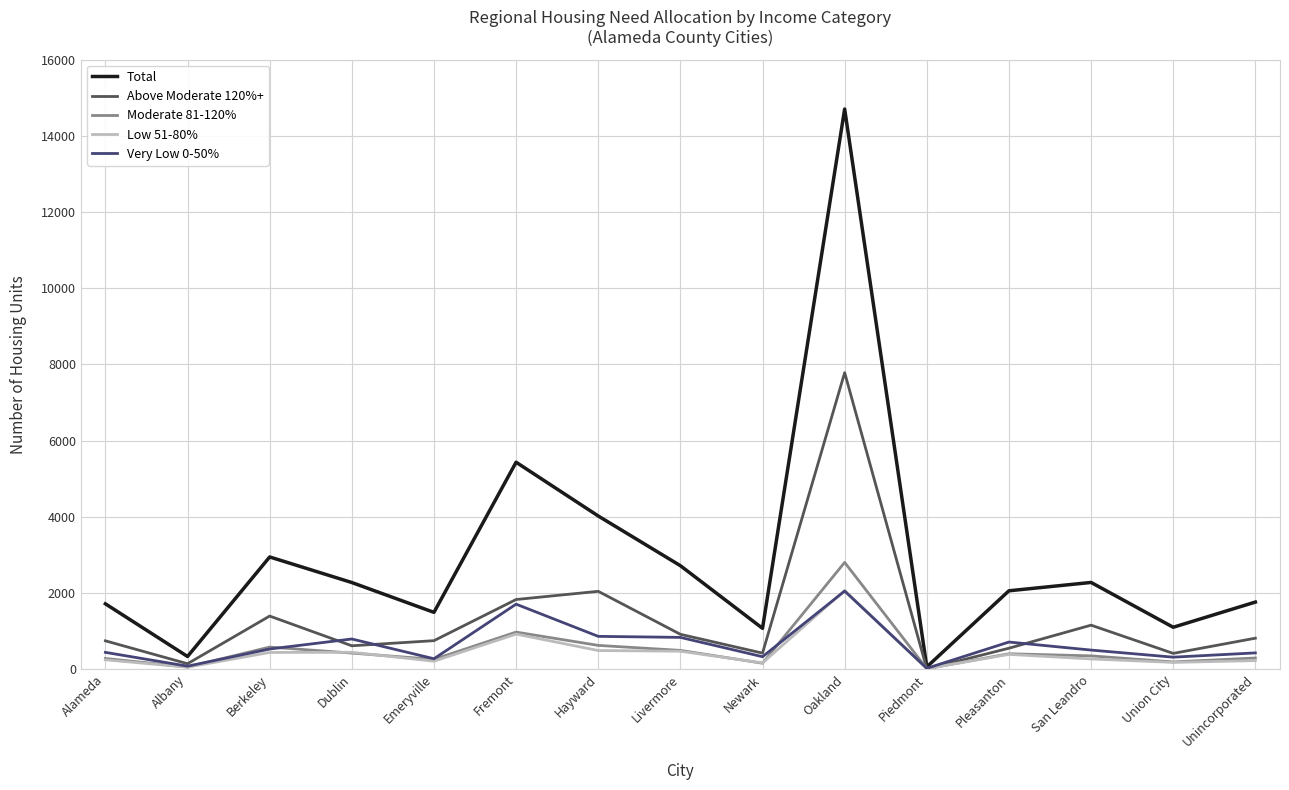

Where is the first local minimum for Moderate 81-120%?

Albany